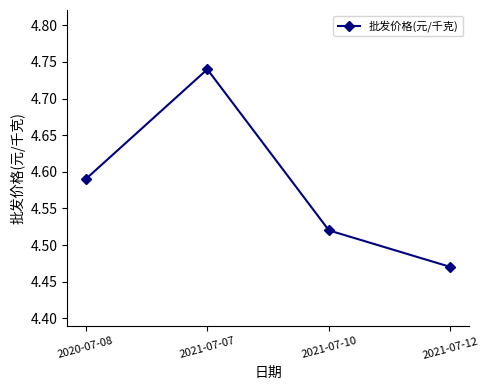

What is the label of the 4th point from the left?

2021-07-12